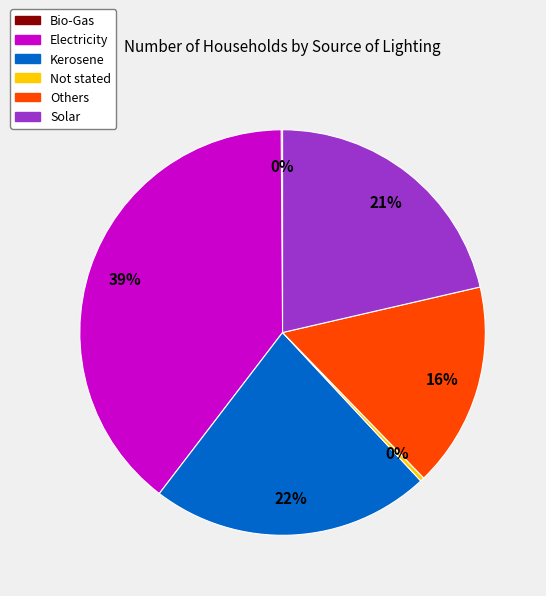

Between Solar and Others, which is larger?

Solar